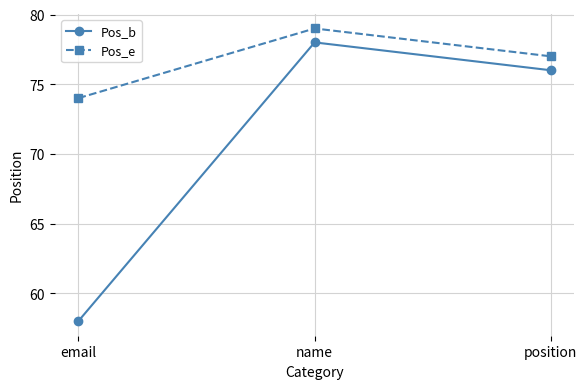

Rank the categories by Pos_b value from lowest to highest.

email, position, name